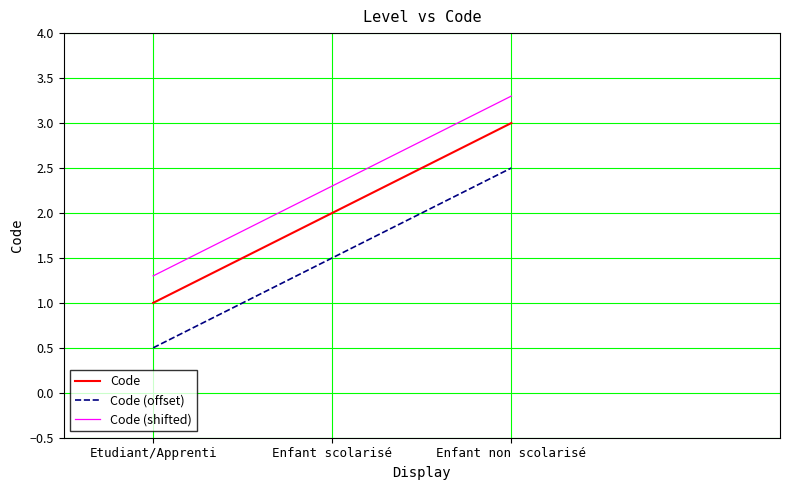

What position from the left is Enfant non scolarisé?

3